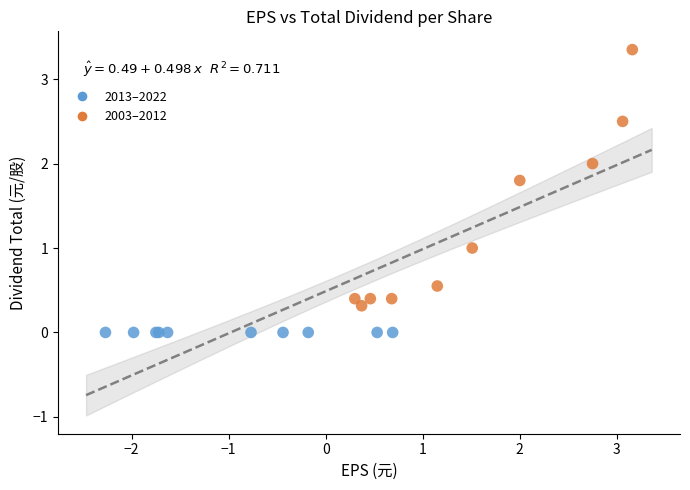

Which series contains the highest Y value?

2003–2012